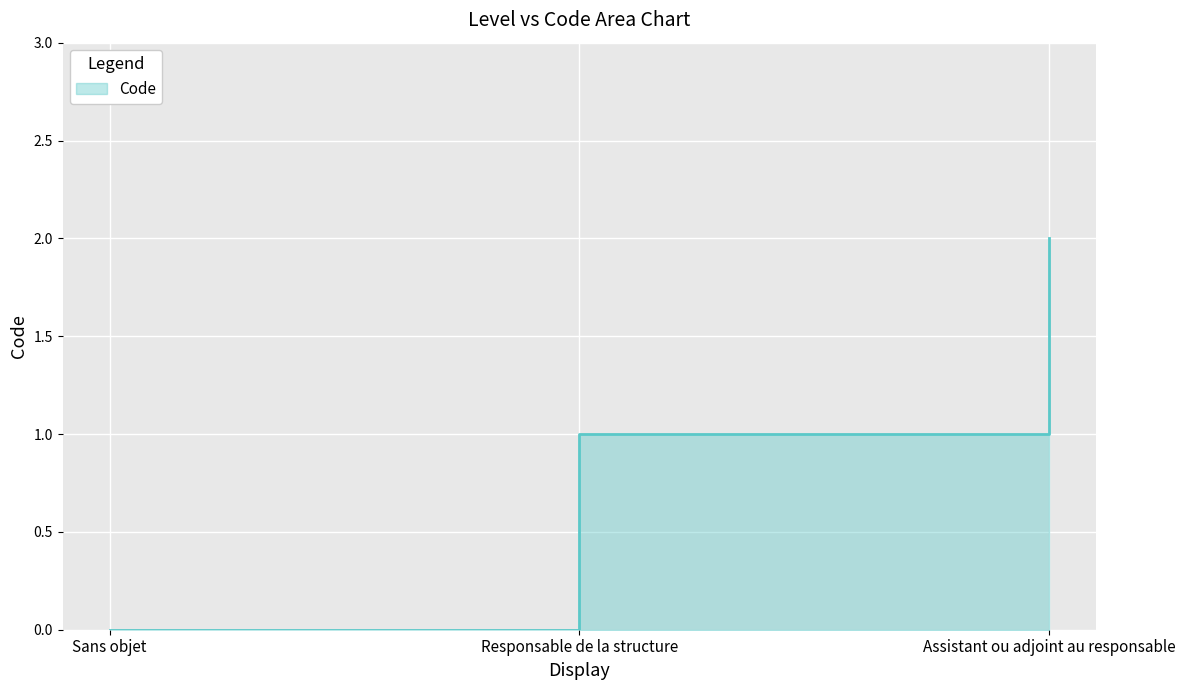

How many values are between 0 and 2?

3